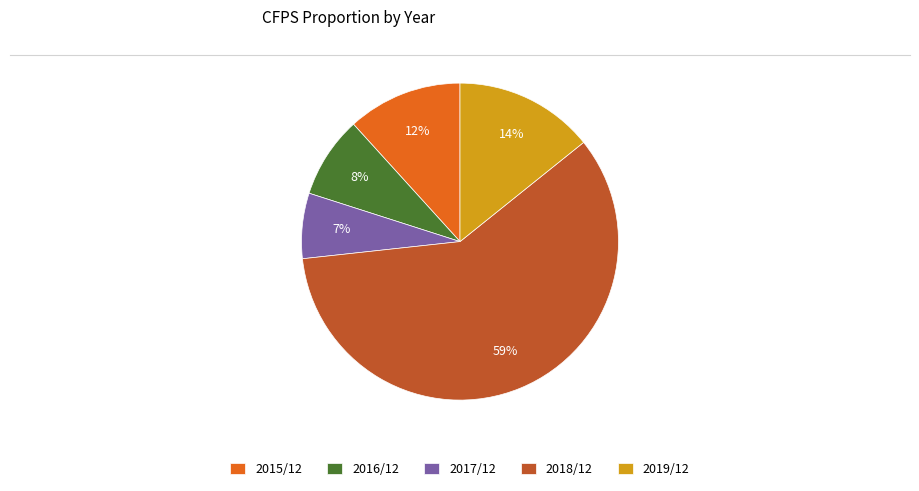

To the nearest percent, what portion does 2015/12 represent?

12%